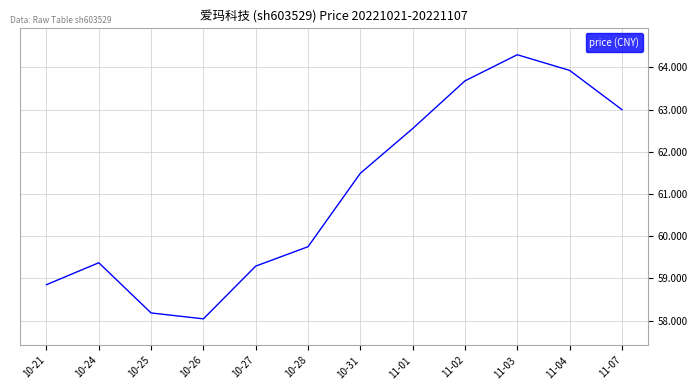

At which label is the value closest to 61?

10-31